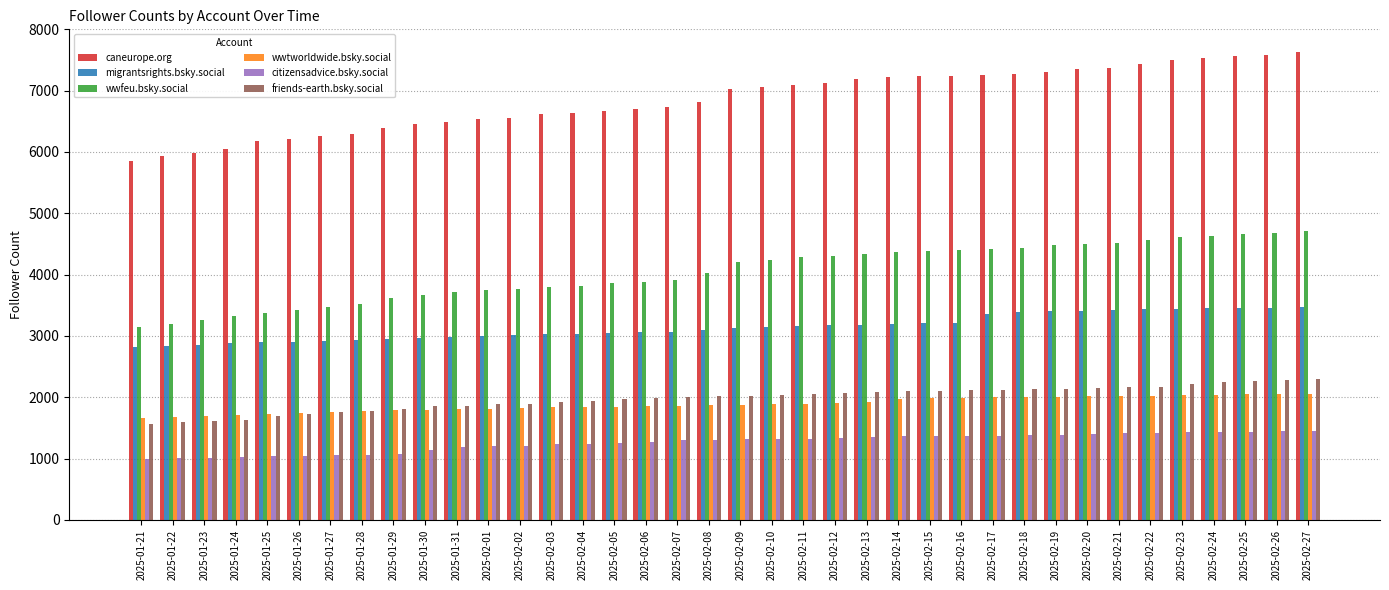

Which series changed the most between 2025-02-10 and 2025-02-13?

caneurope.org